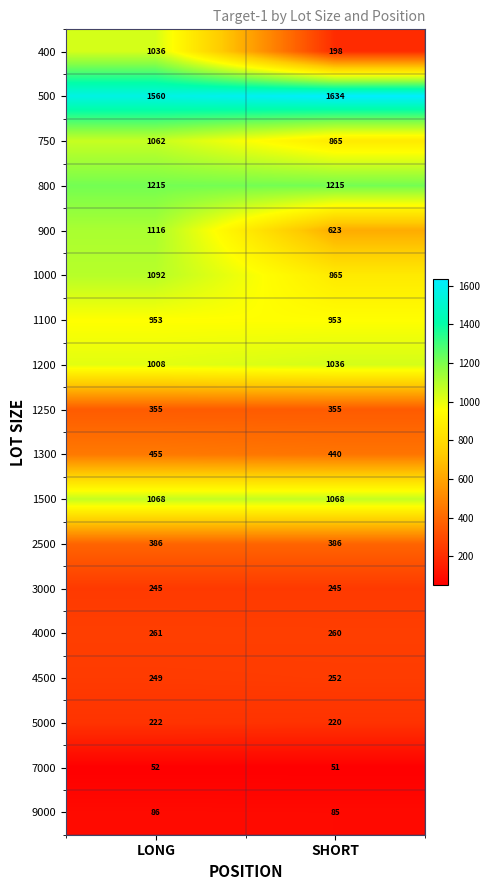

Which label corresponds to the largest value in the chart?

SHORT